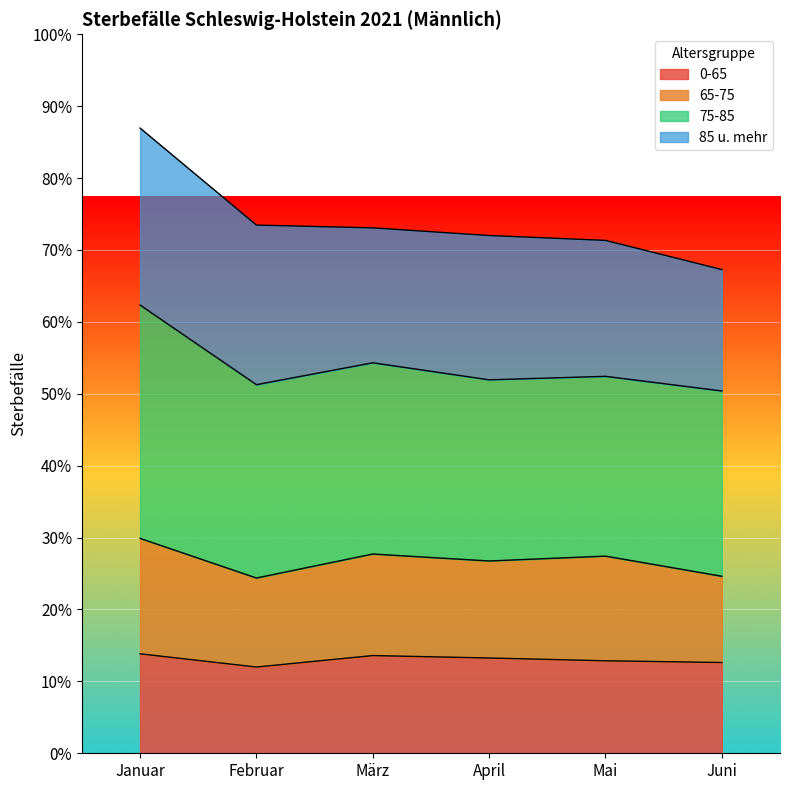

True or false: 0-65 and 65-75 cross at least once.

False